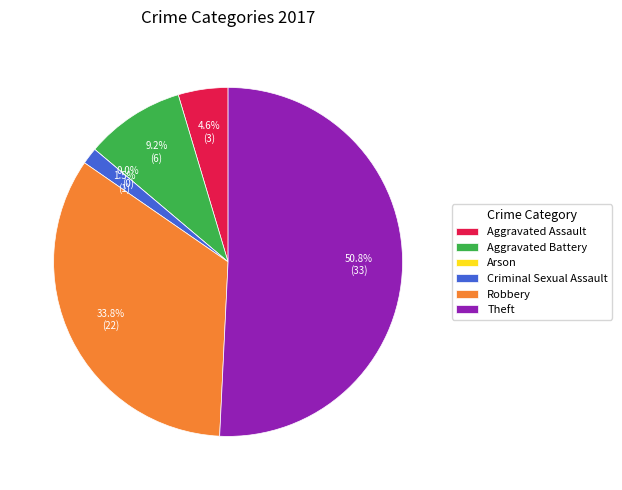

Which slice represents more than half of the pie?

Theft